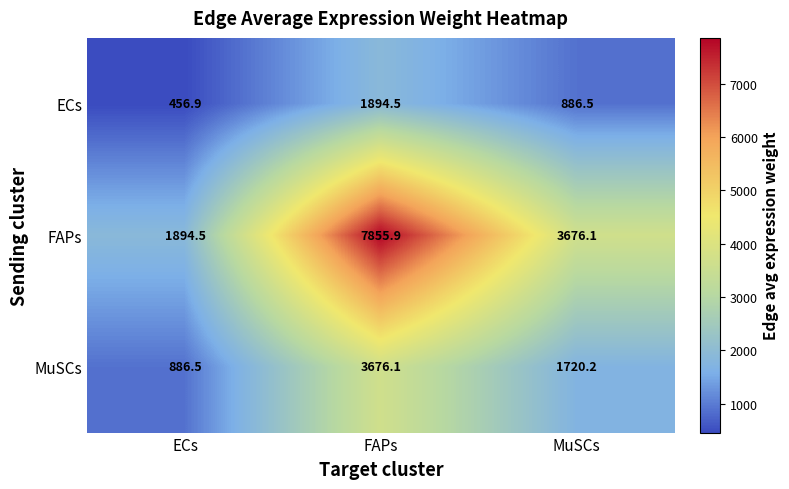

What is the total value across all series at FAPs?

13426.5